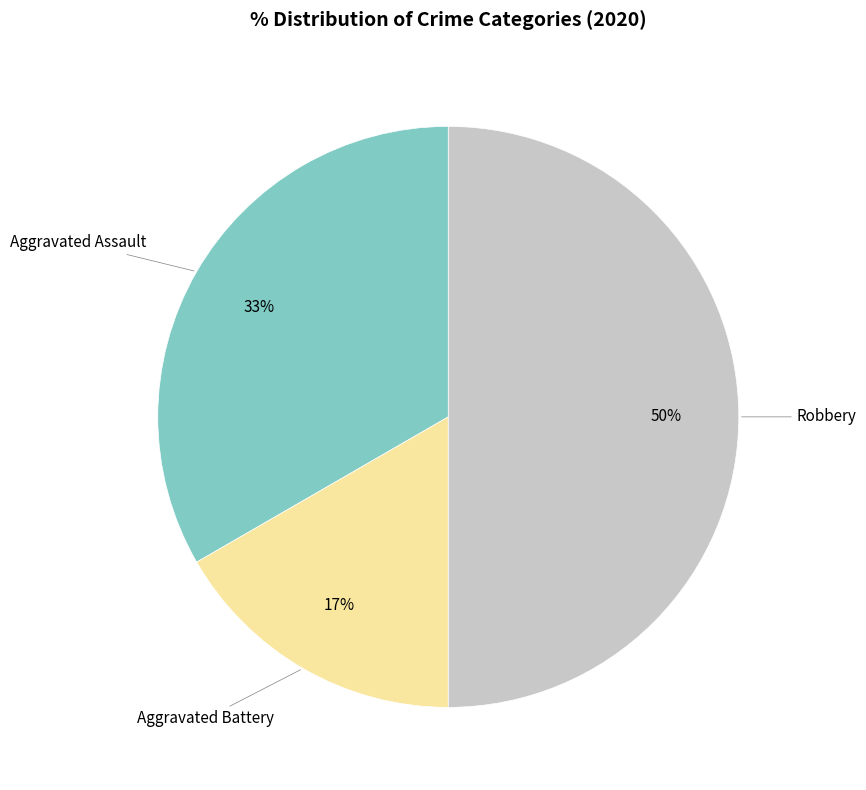

To the nearest percent, what is the difference between the largest and smallest slice percentages?

33%